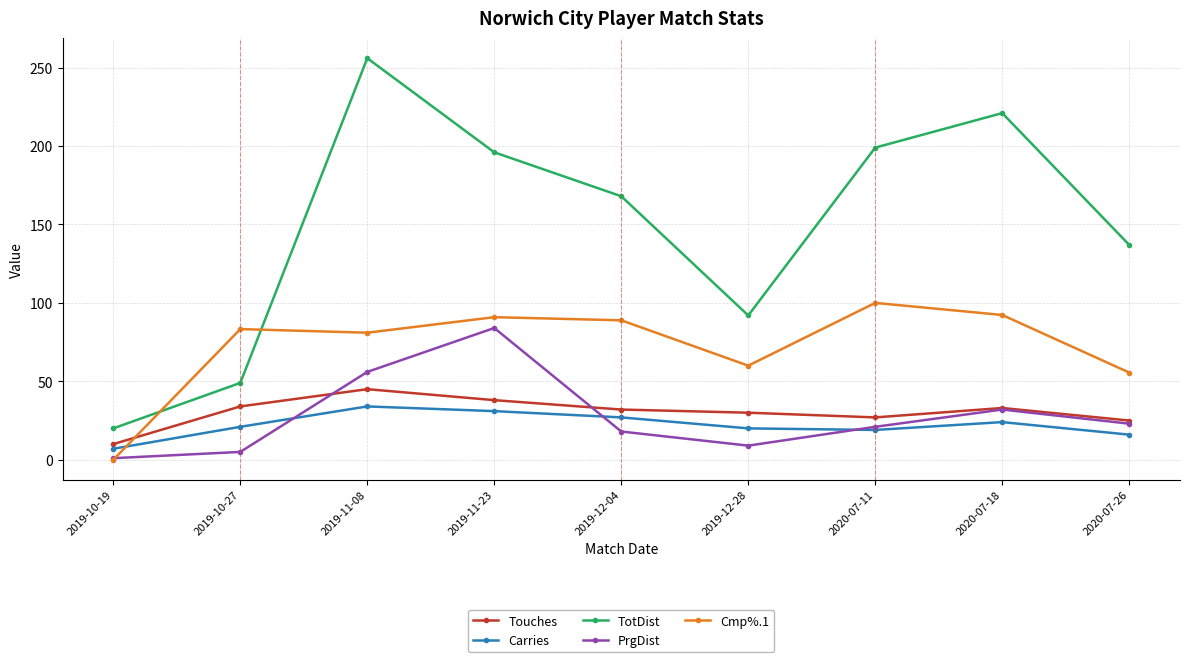

What is the difference between the maximum and minimum values in the Cmp%.1 series?

100.0